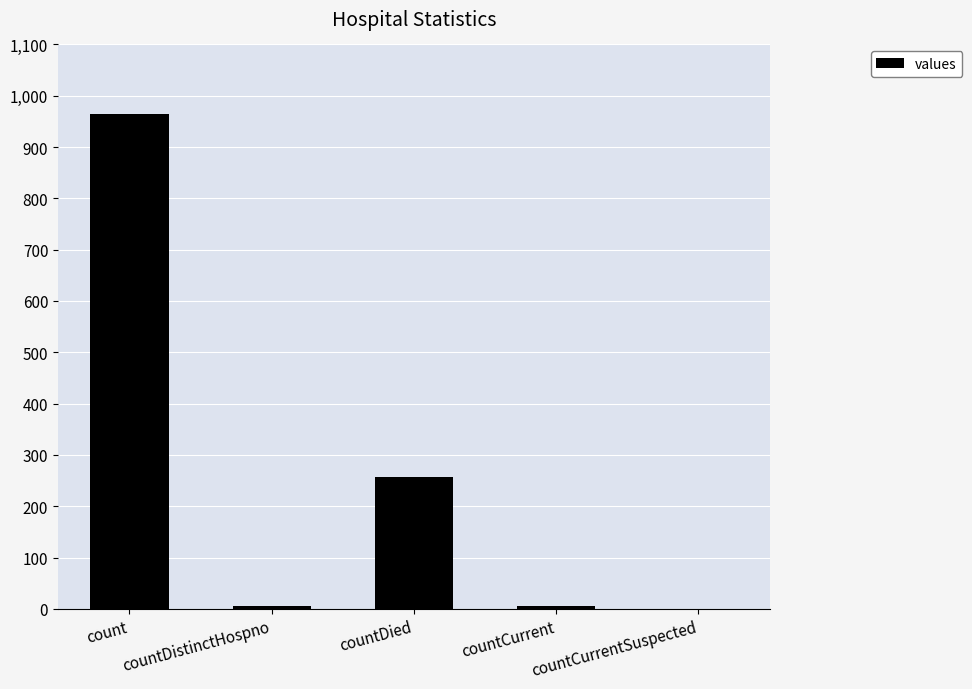

The value at countCurrent is 6. True or false?

True